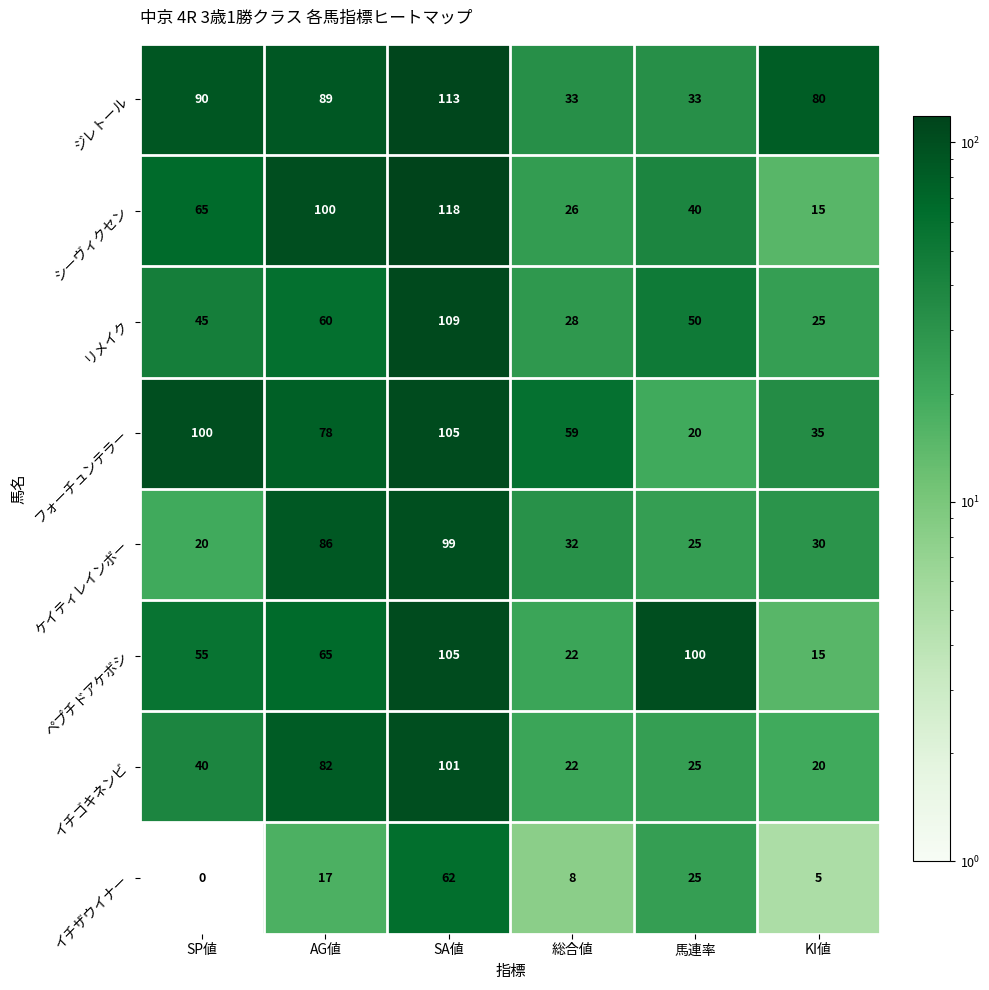

What is the difference between the maximum and minimum values in the リメイク series?

84